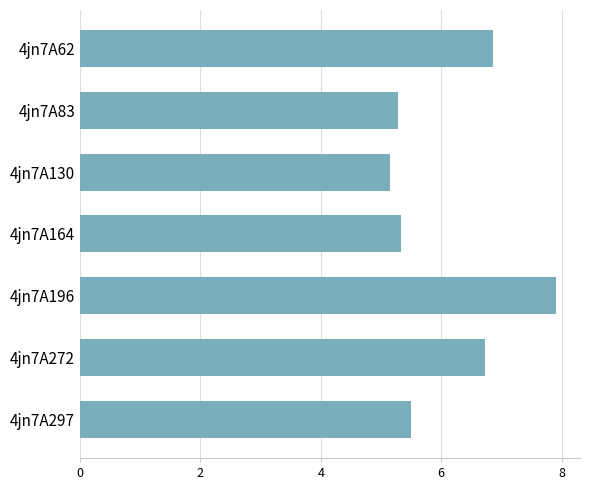

Reading top to bottom, list all the values displayed in this chart.

6.9	5.3	5.1	5.3	7.9	6.7	5.5